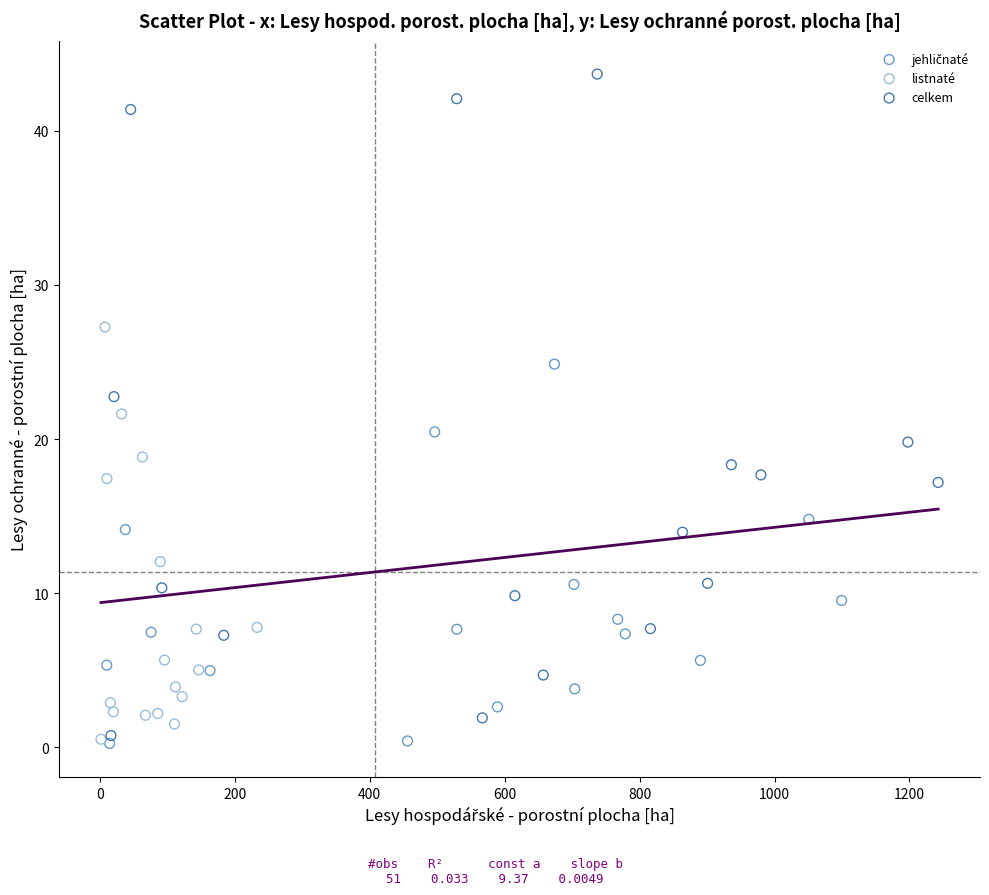

Which series contains the highest Y value?

celkem